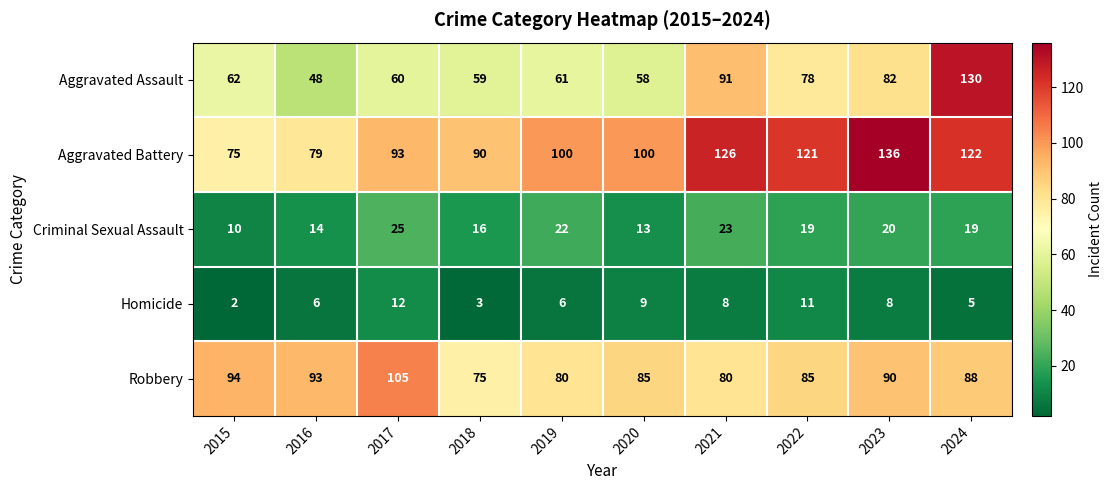

Between 2020 and 2021, which series saw the biggest shift?

Aggravated Assault